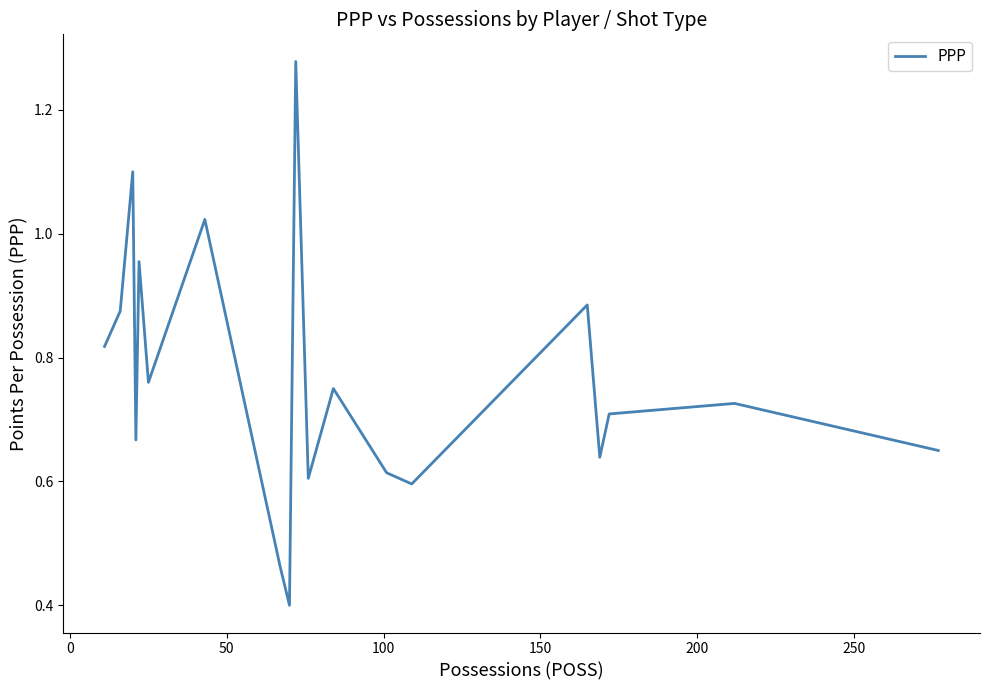

Is this an area chart (filled region under the line)?

No